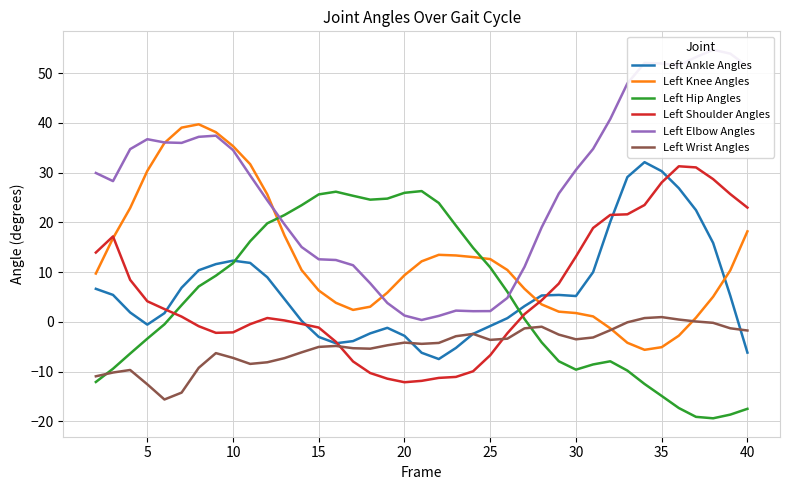

True or false: Left Knee Angles and Left Ankle Angles cross at least once.

True